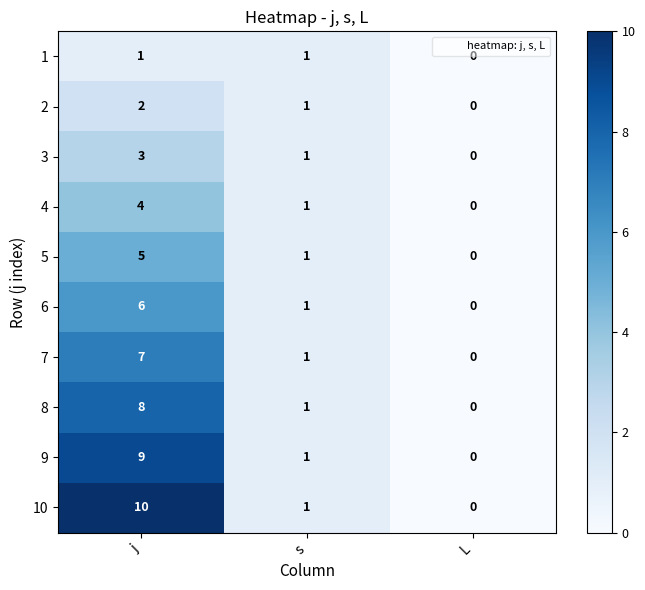

What is the sum of all 4 values?

5